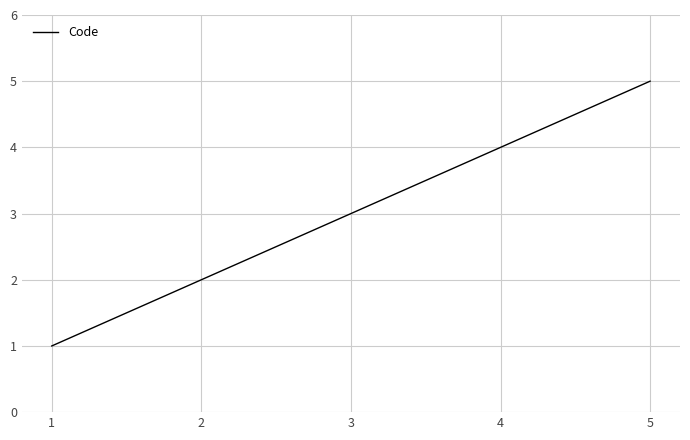

True or false: the data shows 5 at 5.

True